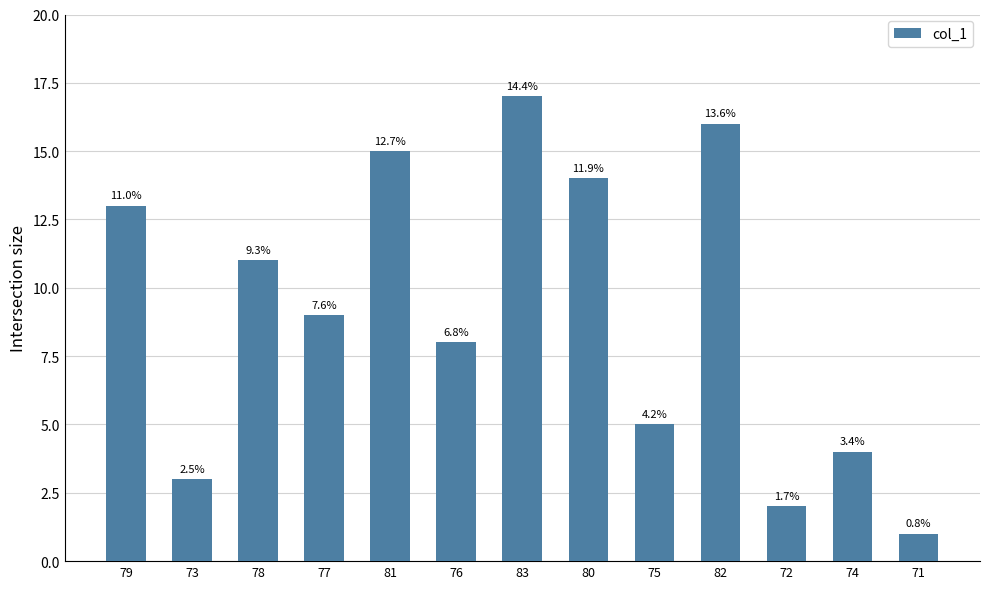

How many bars are there in total?

13